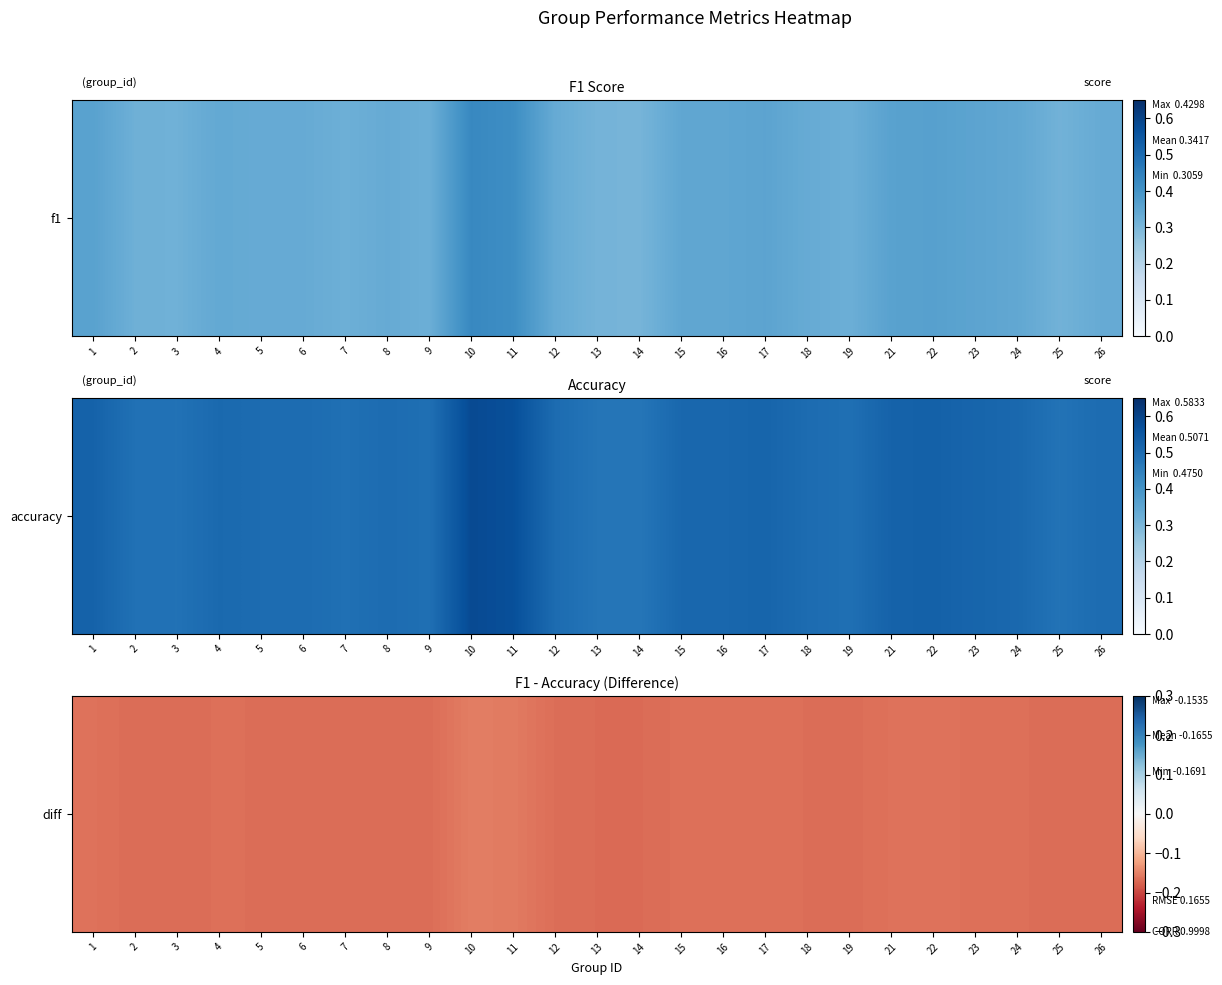

Rank the categories by value from highest to lowest.

10, 11, 22, 1, 21, 17, 23, 16, 15, 24, 4, 5, 6, 8, 12, 18, 26, 9, 19, 7, 2, 3, 25, 13, 14